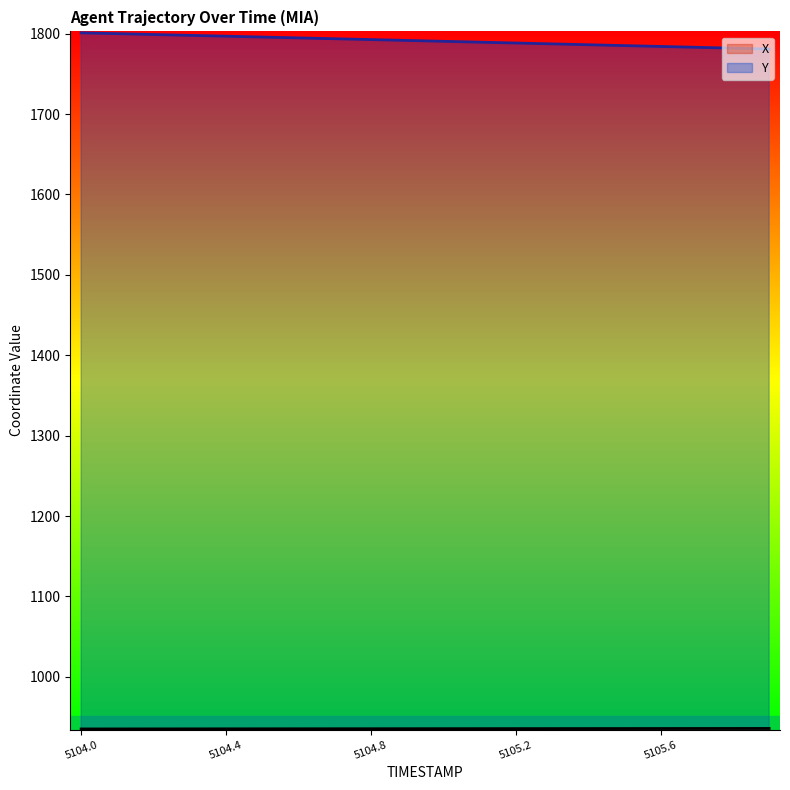

Reading left to right, what are all the values shown in this chart?

X: 5104.0=935.2	5104.1=935.2	5104.2=935.2	5104.3=935.3	5104.4=935.3	5104.5=935.3	5104.6=935.4	5104.7=935.4	5104.8=935.4	5104.9=935.5	5105.0=935.5	5105.1=935.5	5105.2=935.6	5105.3=935.6	5105.4=935.6	5105.5=935.7	5105.6=935.7	5105.7=935.7	5105.8=935.8	5105.9=935.8
Y: 5104.0=1801.0	5104.1=1800.0	5104.2=1799.0	5104.3=1797.9	5104.4=1796.9	5104.5=1795.8	5104.6=1794.8	5104.7=1793.7	5104.8=1792.6	5104.9=1791.6	5105.0=1790.5	5105.1=1789.4	5105.2=1788.4	5105.3=1787.3	5105.4=1786.2	5105.5=1785.2	5105.6=1784.1	5105.7=1783.0	5105.8=1782.0	5105.9=1780.9